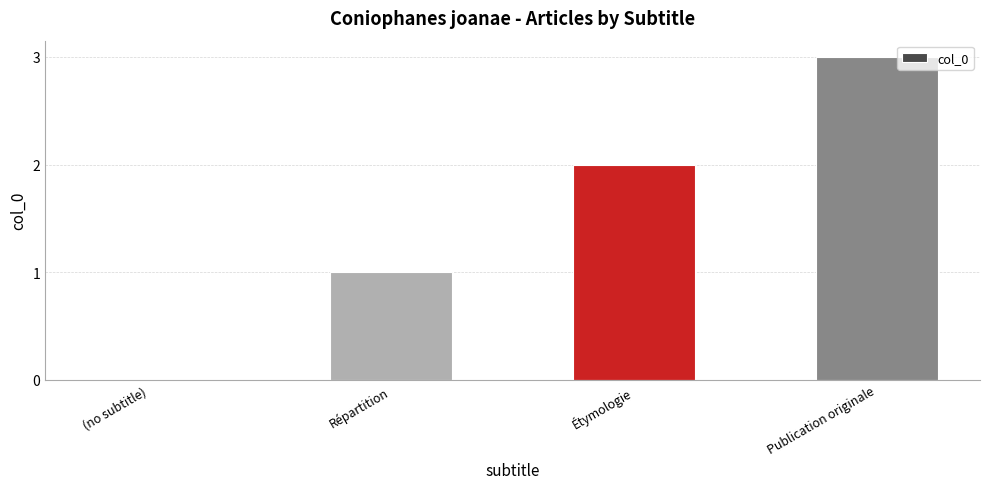

What is the sum of the values at Publication originale and (no subtitle)?

3